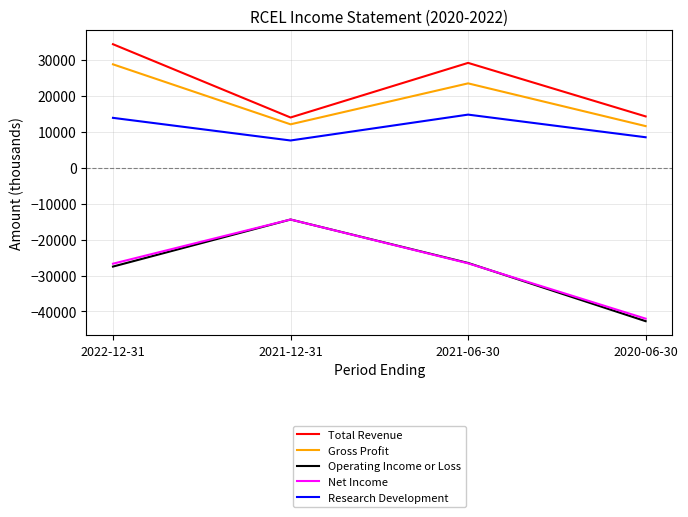

How many lines are shown in the chart?

5